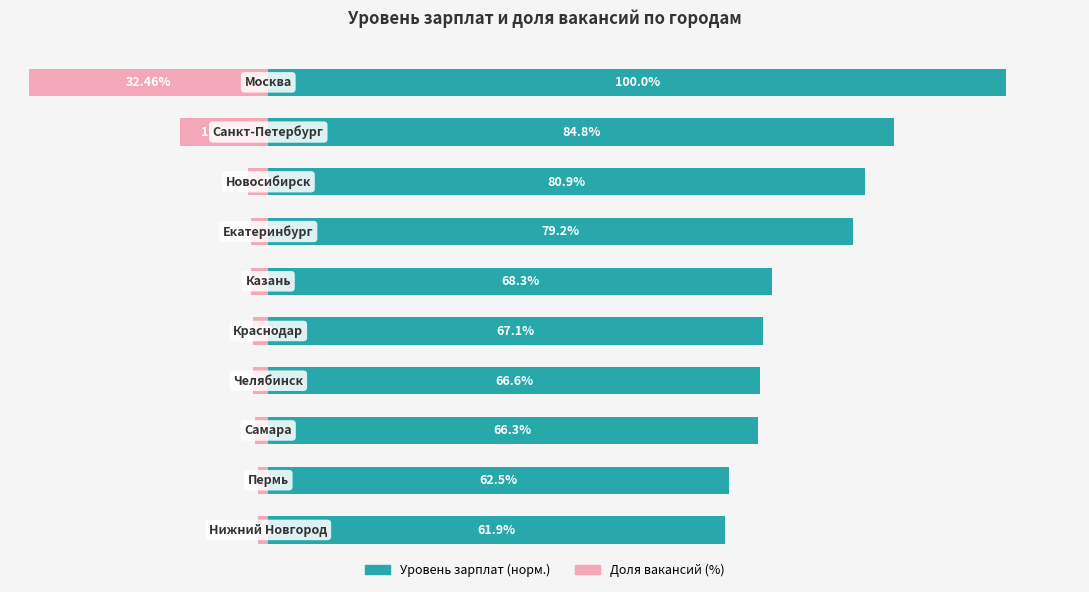

Reading left to right, transcribe all the data shown in this chart.

Уровень зарплат (норм.): 0=100.0	1=84.8	2=80.9	3=79.2	4=68.3	5=67.1	6=66.6	7=66.3	8=62.5	9=61.9
Доля вакансий (%): 0=-32.5	1=-12.0	2=-2.7	3=-2.4	4=-2.3	5=-2.1	6=-2.1	7=-1.9	8=-1.4	9=-1.4